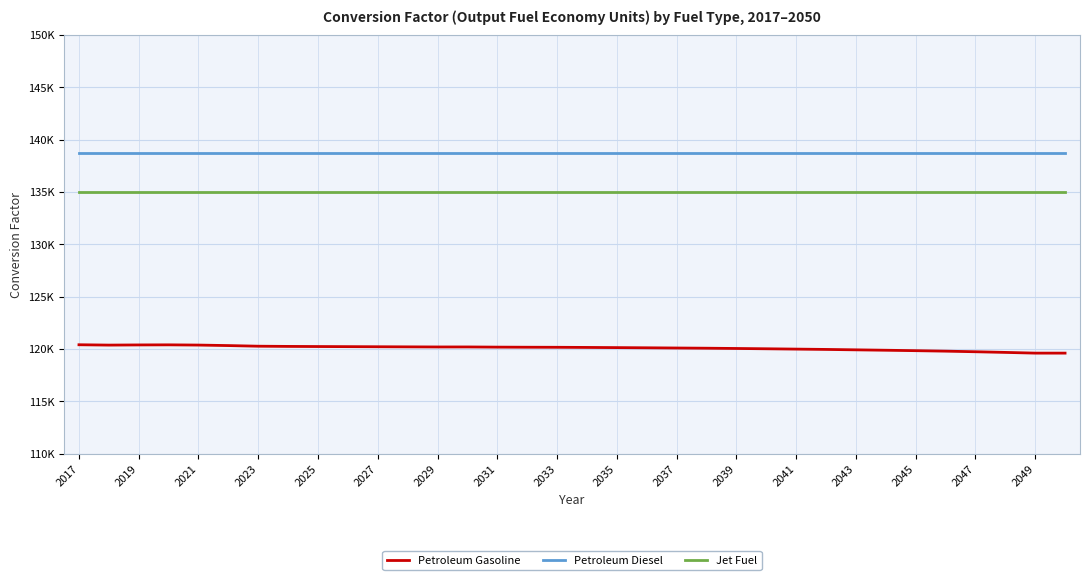

Does the chart have visible grid lines?

Yes